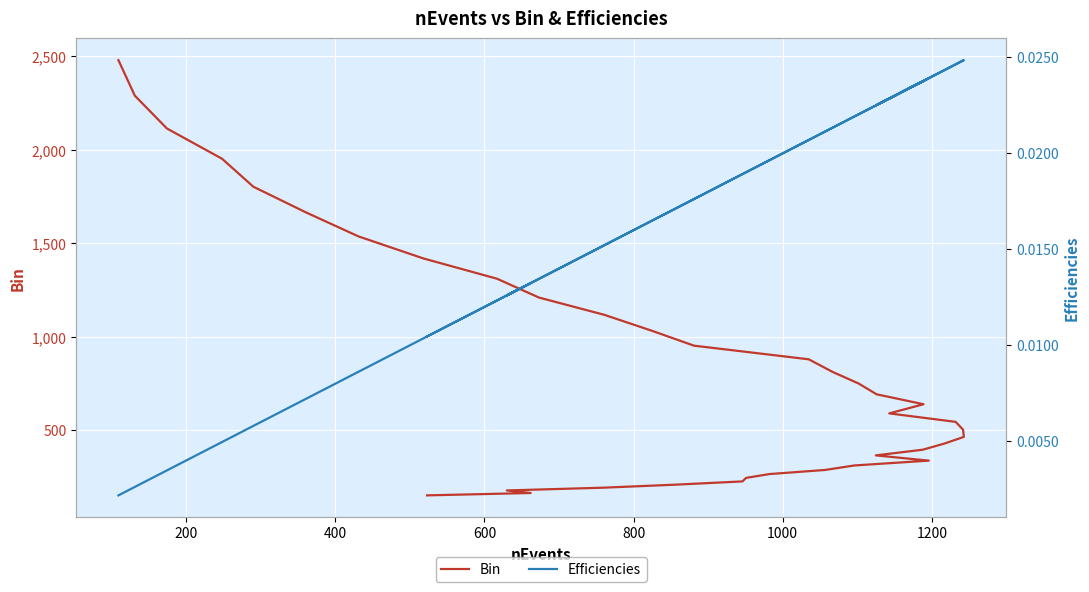

What are all the series names shown in the legend?

Bin, Efficiencies